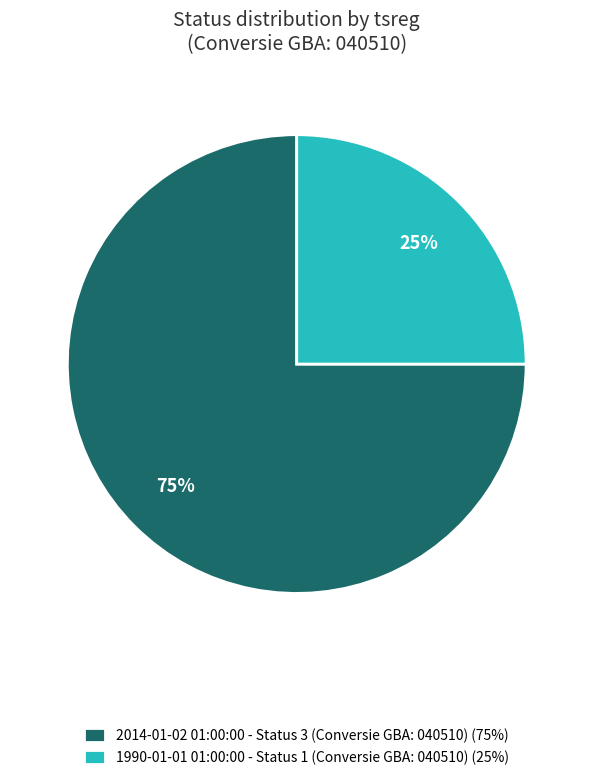

Between 1990-01-01 01:00:00 - Status 1 (Conversie GBA: 040510) (25%) and 2014-01-02 01:00:00 - Status 3 (Conversie GBA: 040510) (75%), which is larger?

2014-01-02 01:00:00 - Status 3 (Conversie GBA: 040510) (75%)